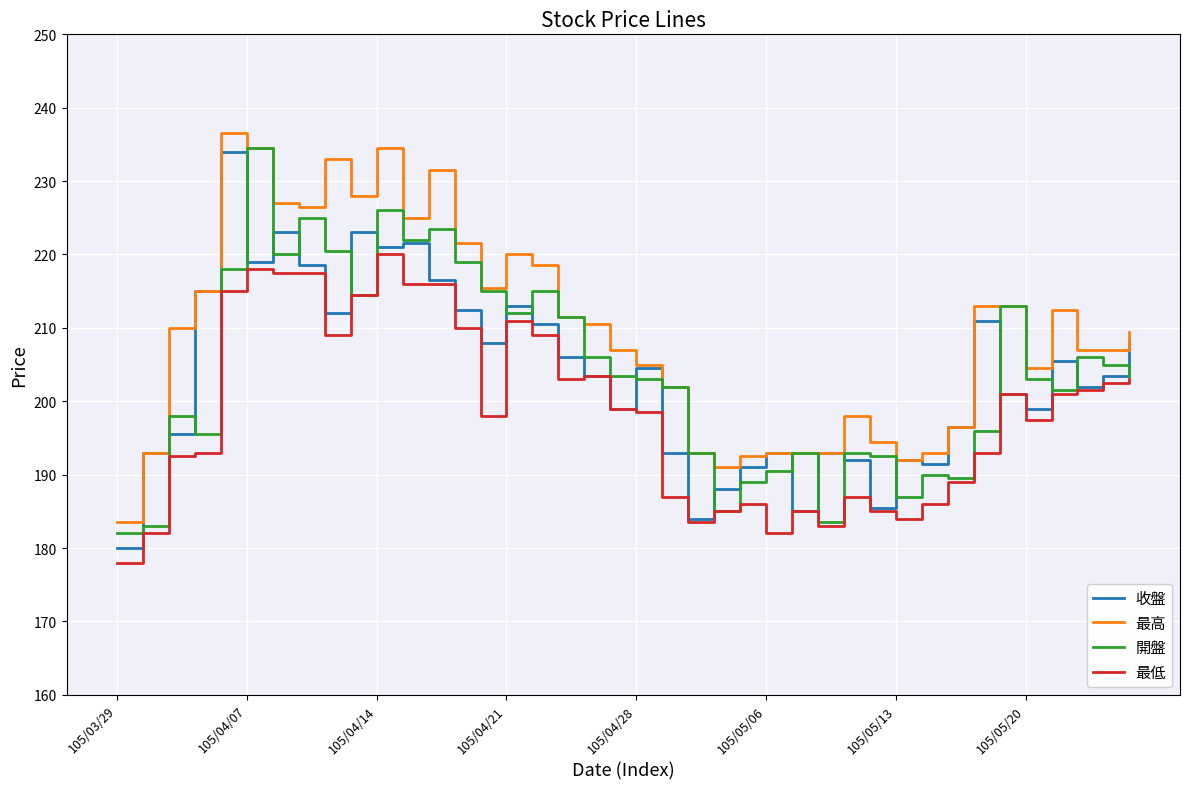

What is the greatest value displayed?

236.5